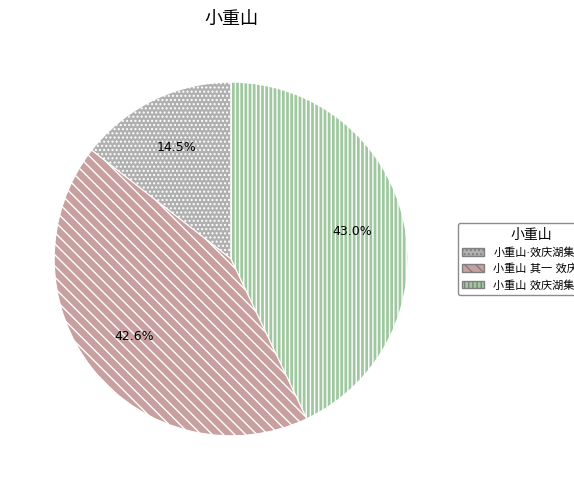

How many segments does this pie chart have?

3